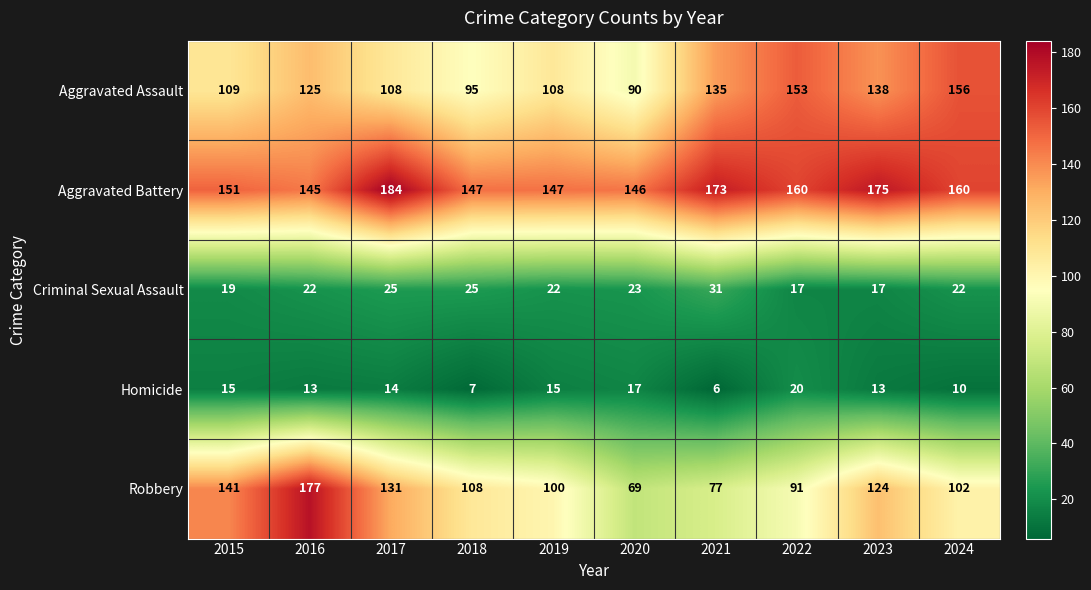

At which label does Aggravated Battery first exceed 160?

2017